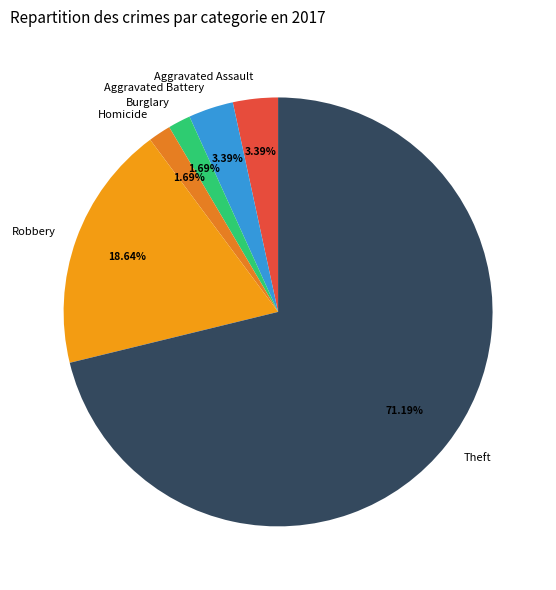

What is the majority slice?

Theft